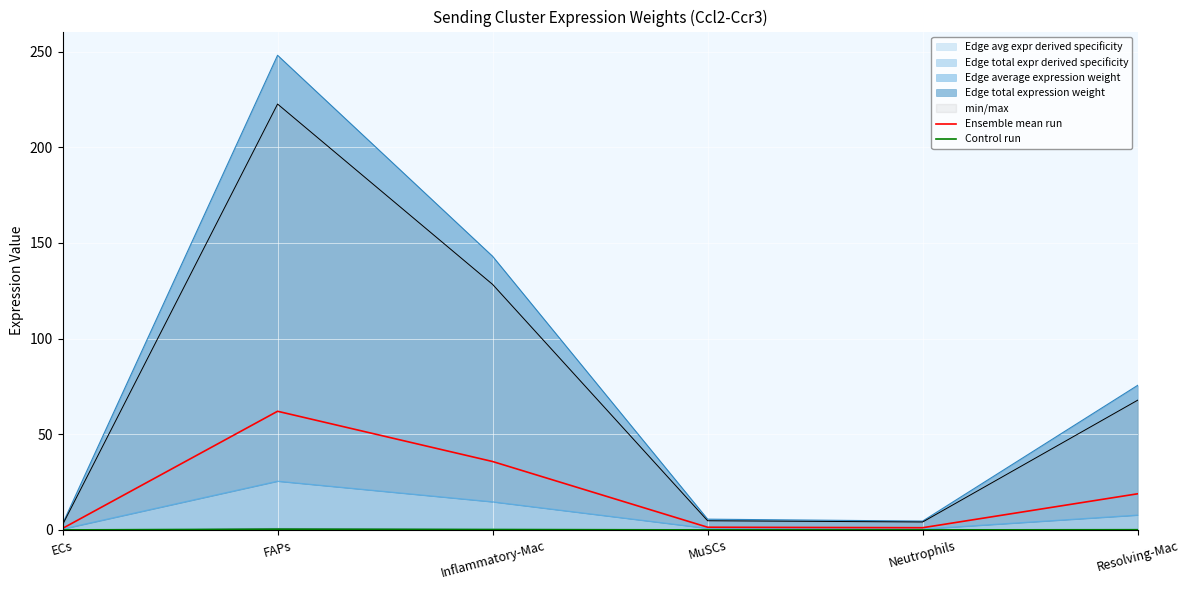

What position from the right is Neutrophils?

2